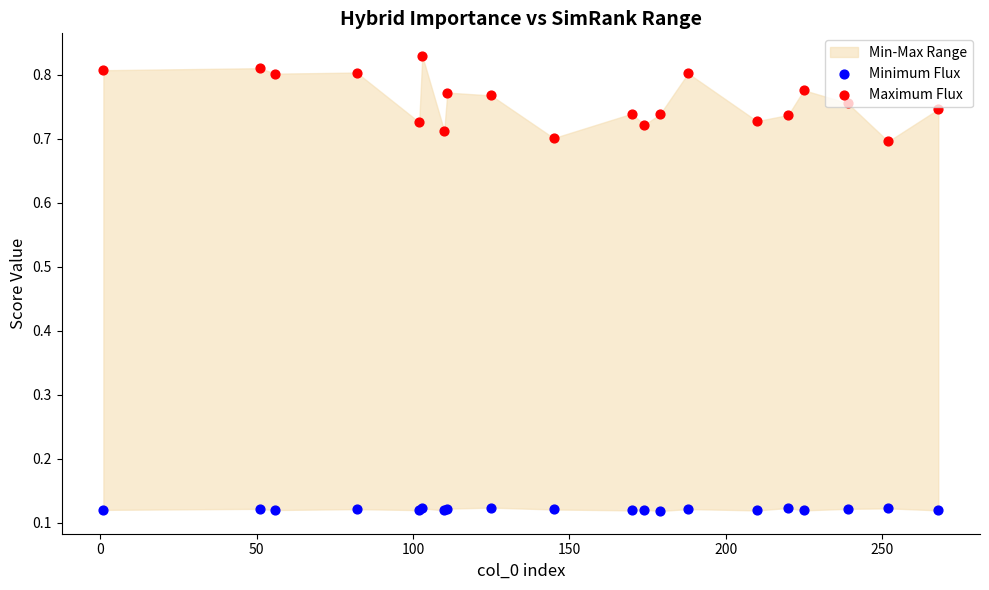

At how many categories does at least one series exceed 0?

20